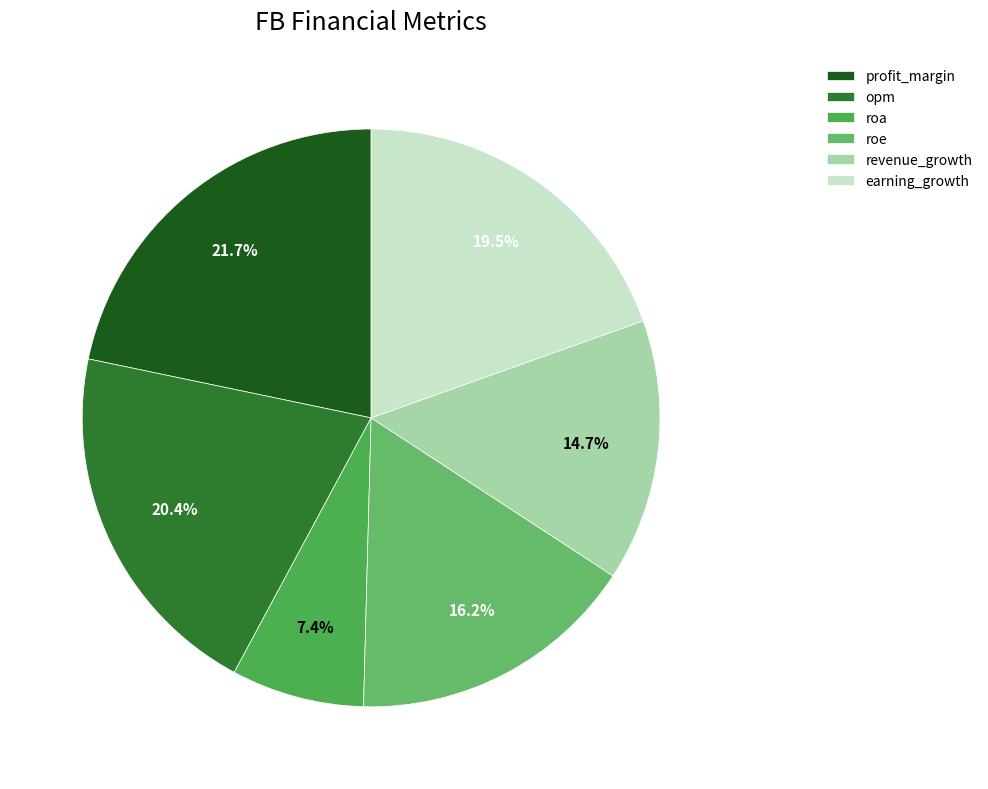

Rank the categories by value from highest to lowest.

profit_margin, opm, earning_growth, roe, revenue_growth, roa